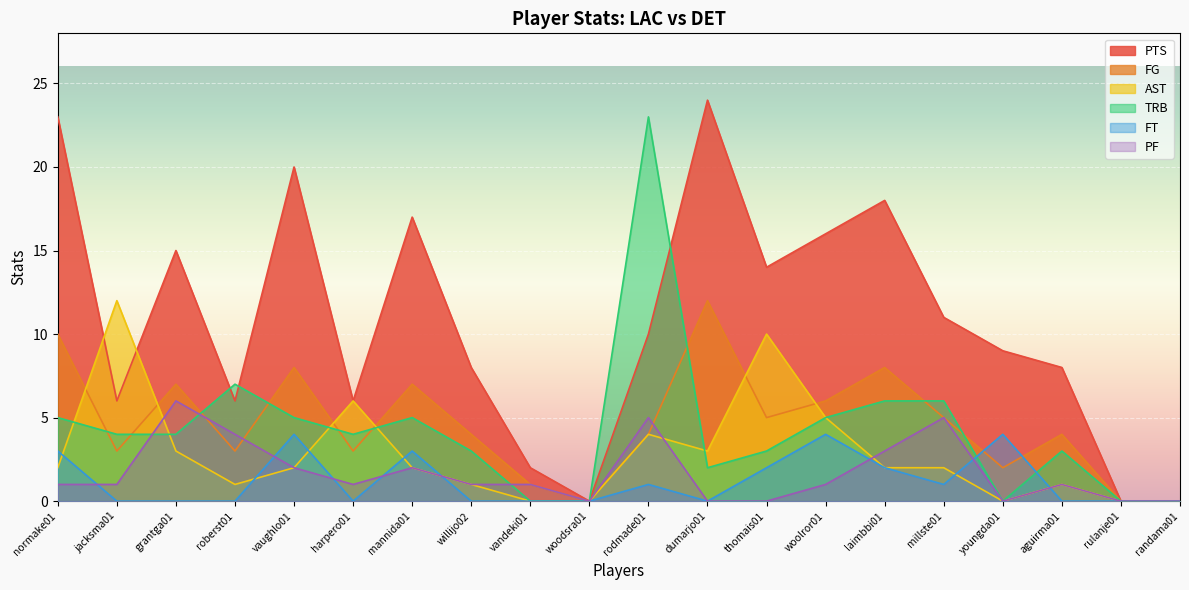

How many interior local valleys does the FG series have?

6